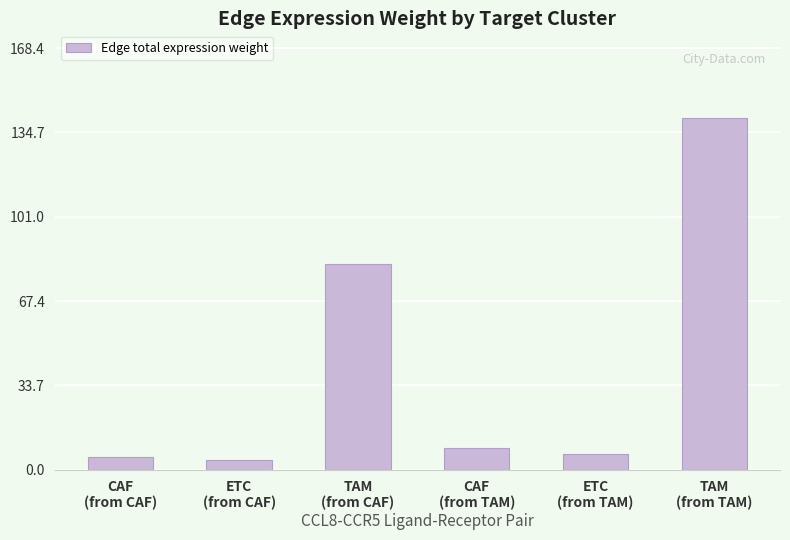

What is the average value?

41.1